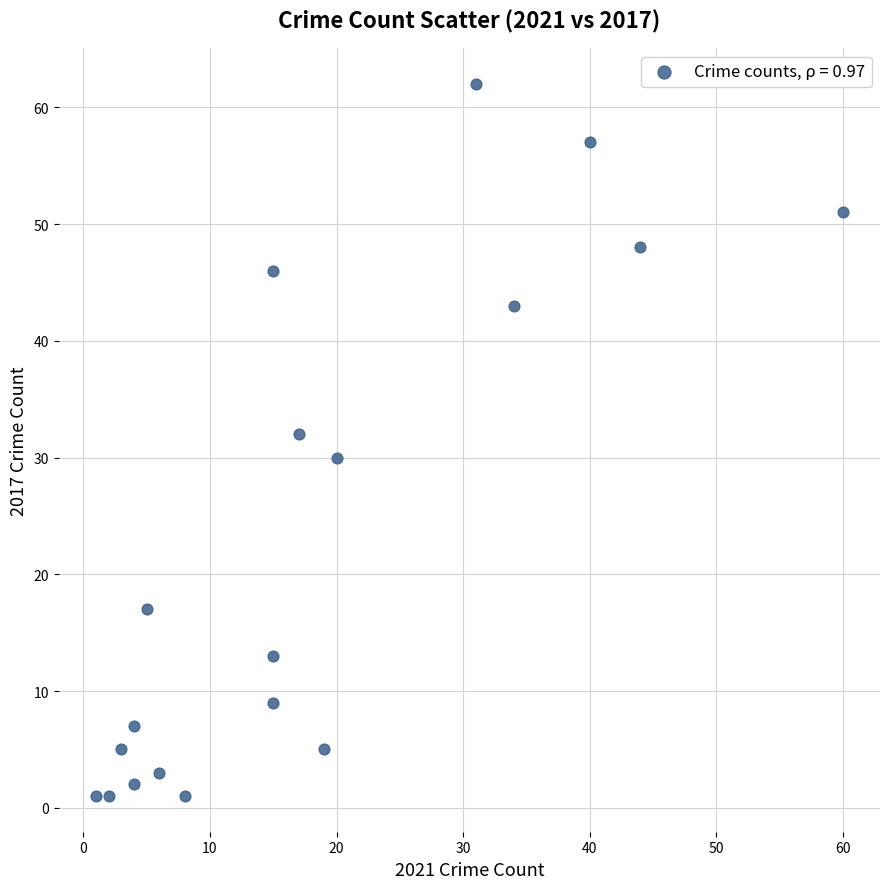

What is the range of X values (max minus min)?

59